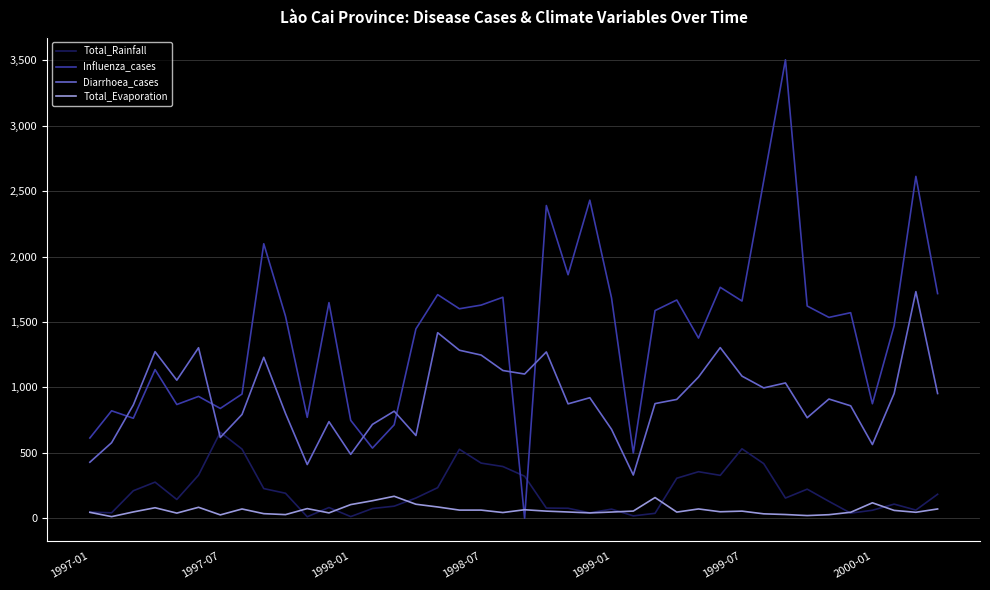

What is the highest value of the Diarrhoea_cases series?

1732.0